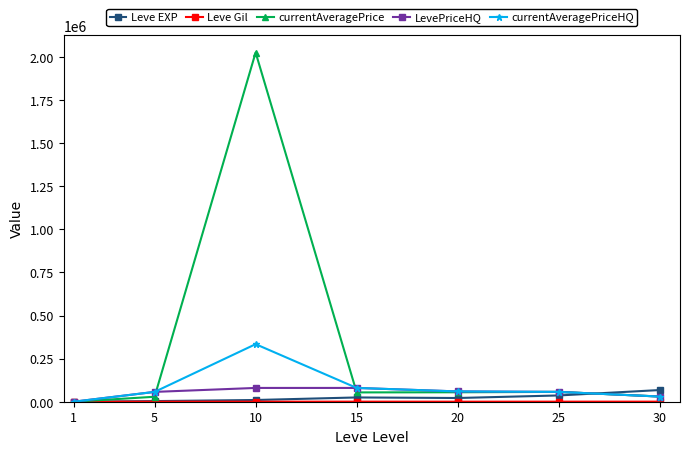

Which series has the widest spread of values?

currentAveragePrice